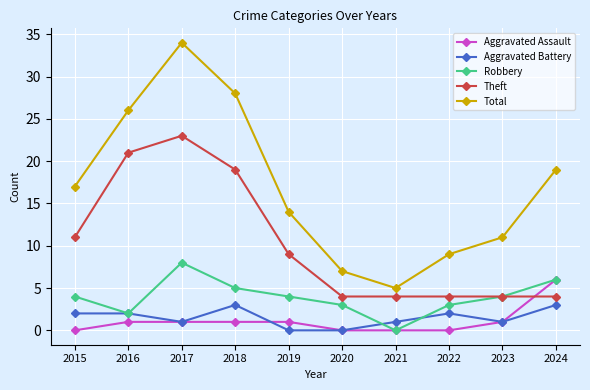

The value of Theft at 2021 is 1. True or false?

False